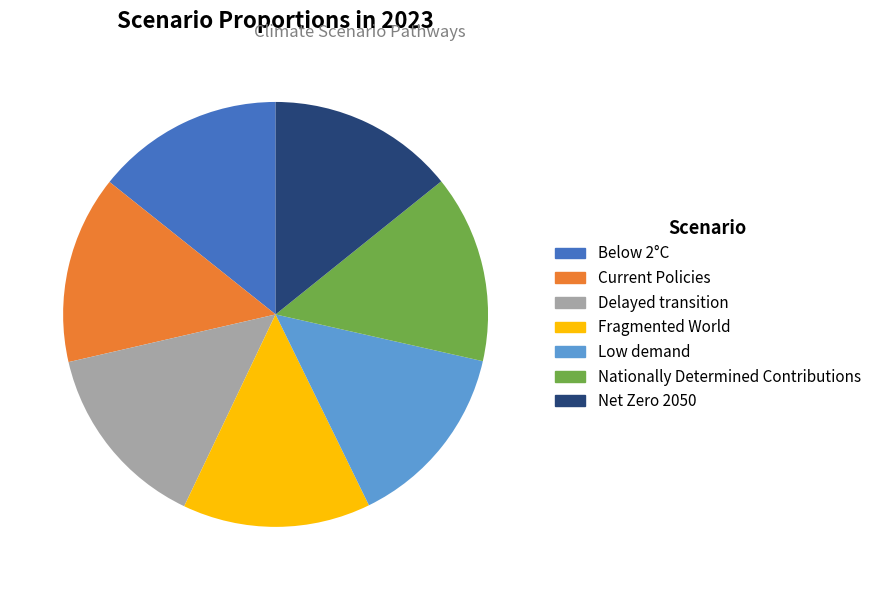

To the nearest percent, what percentage of the pie is Current Policies?

14%